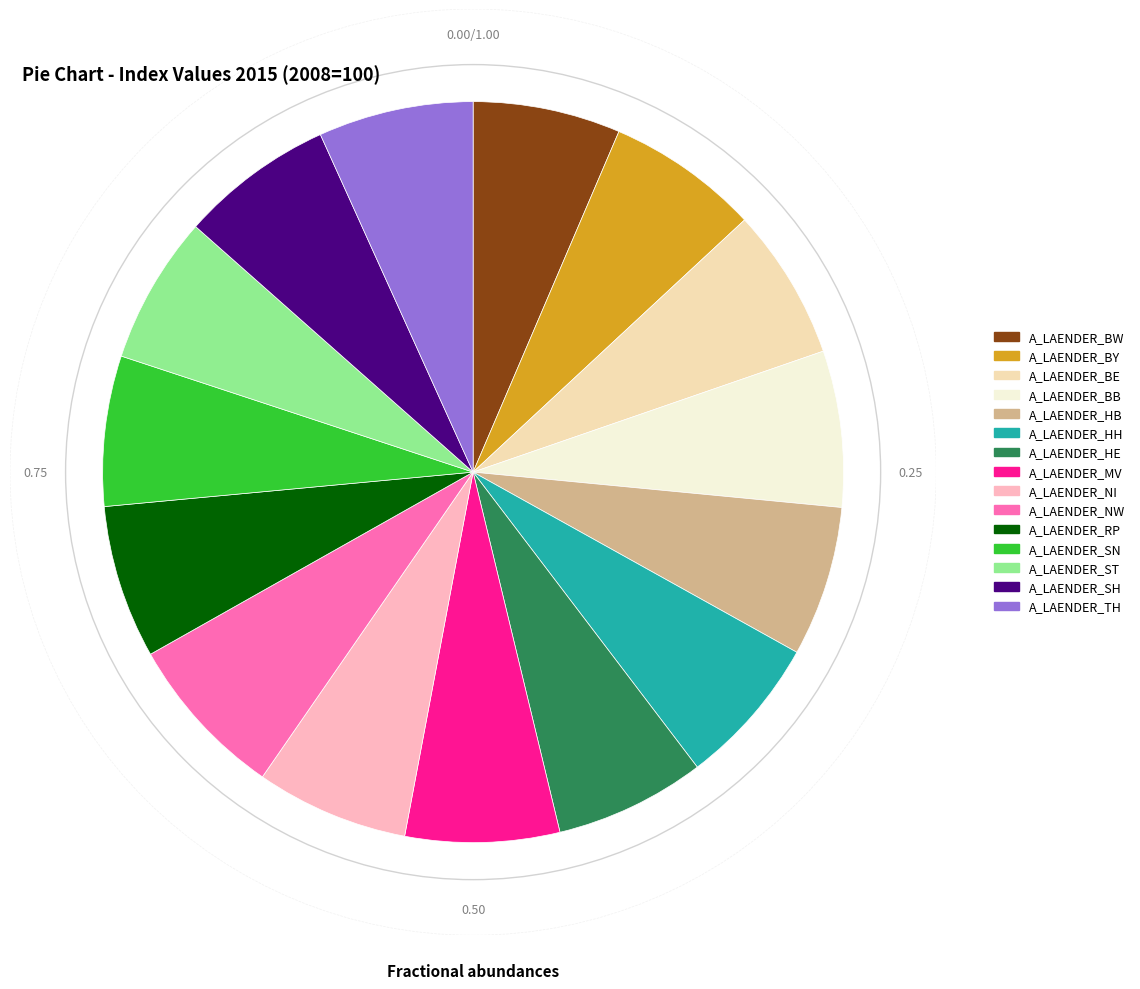

Is there any slice that represents more than half of the pie?

No